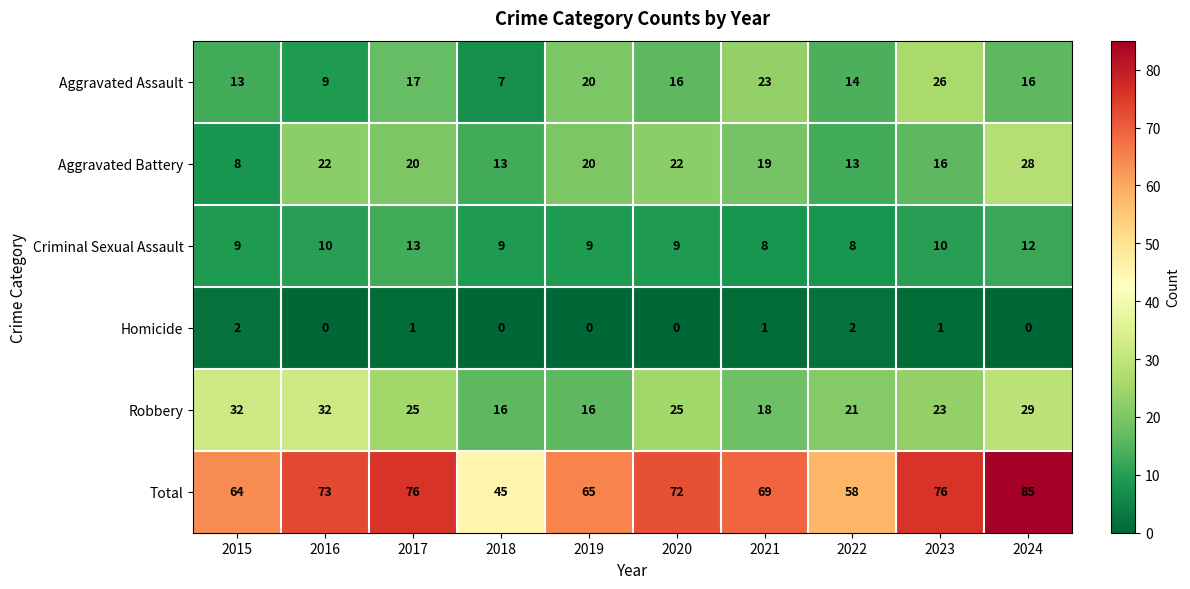

What is the spread (max minus min) of values at 2020?

72